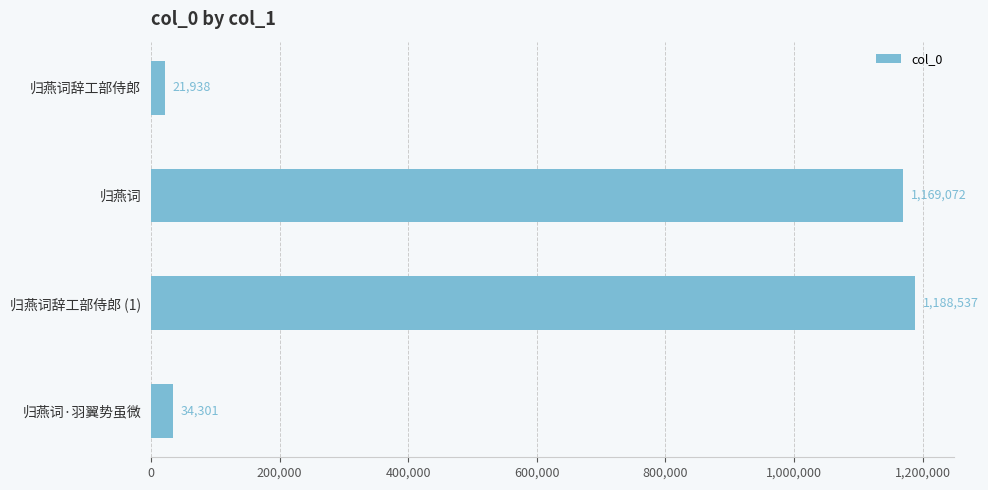

List the labels in order of value, largest first.

归燕词辞工部侍郎 (1), 归燕词, 归燕词·羽翼势虽微, 归燕词辞工部侍郎